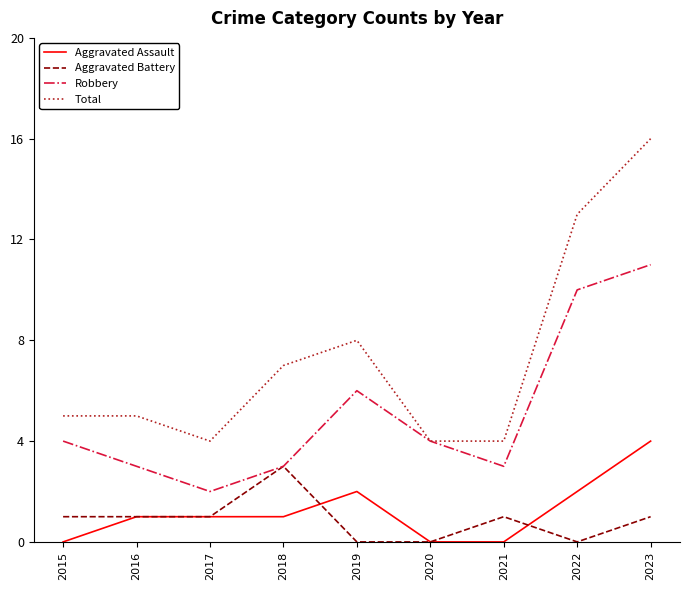

Is the value of Aggravated Assault at 2023 greater than the value of Robbery at 2021?

Yes